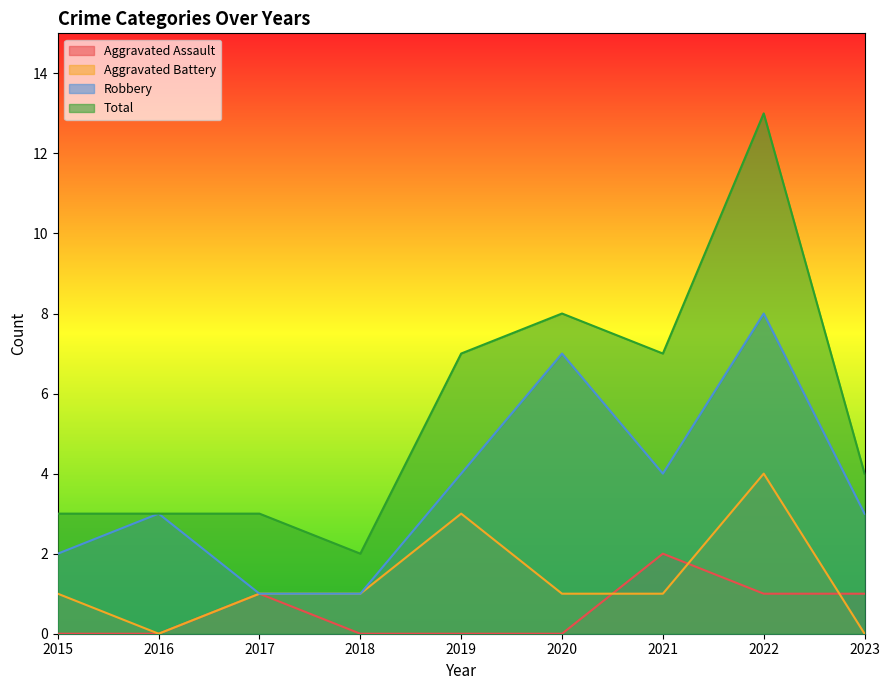

Which series changed the most between 2022 and 2023?

Total